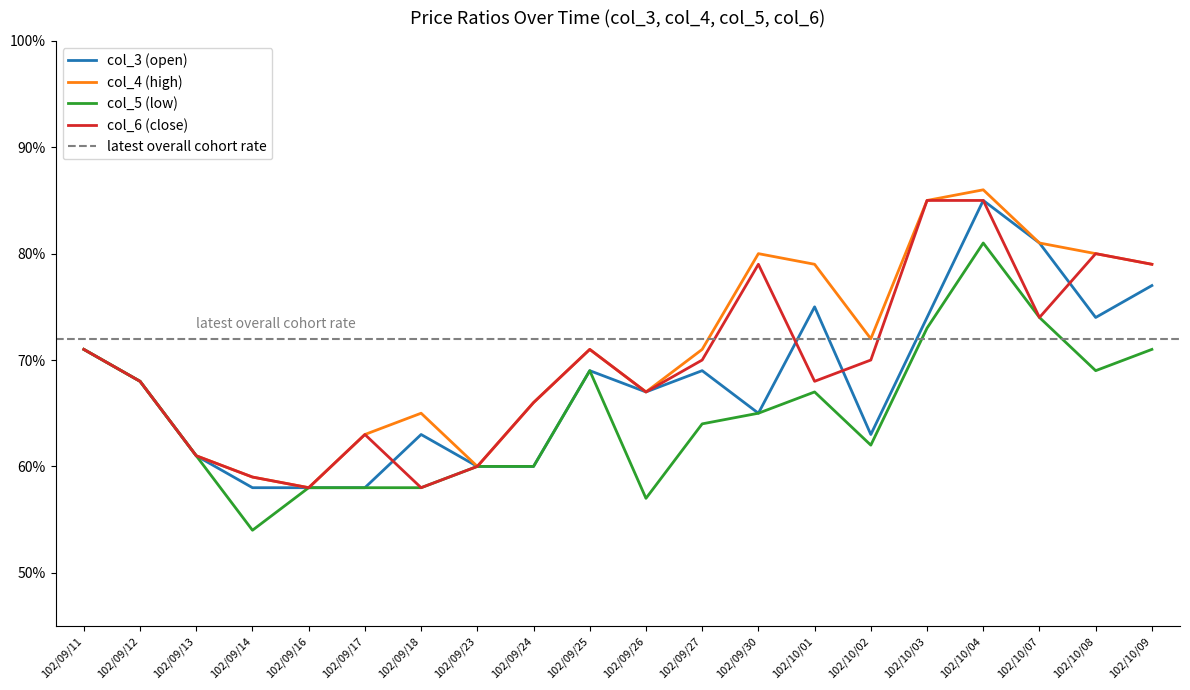

At which label is col_5 (low) closest to 0?

102/09/14